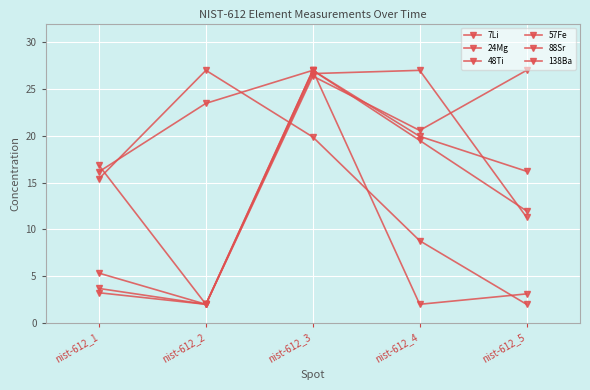

How many series are shown in this chart?

6